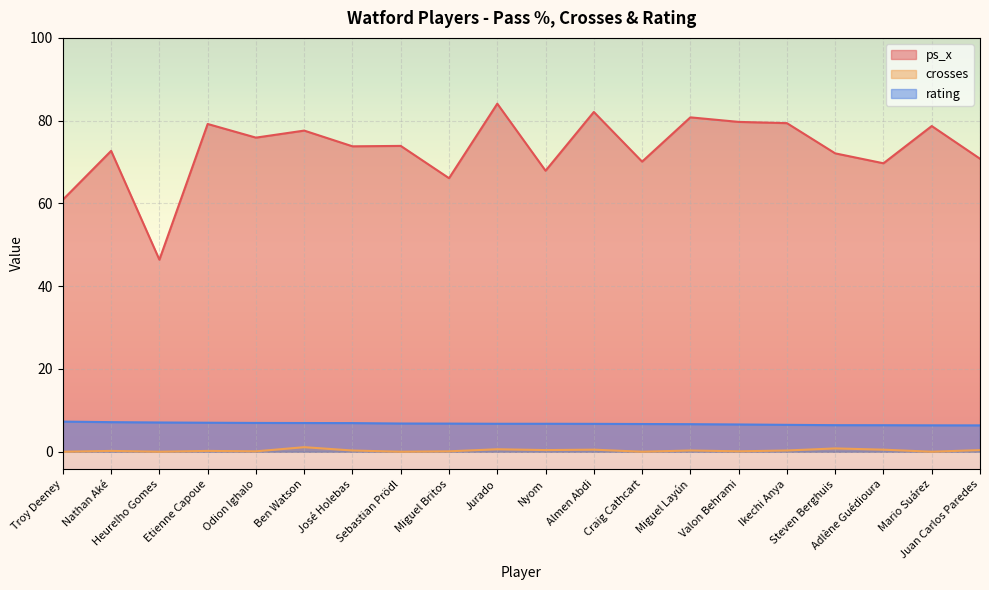

Which series has the largest range (max minus min)?

ps_x